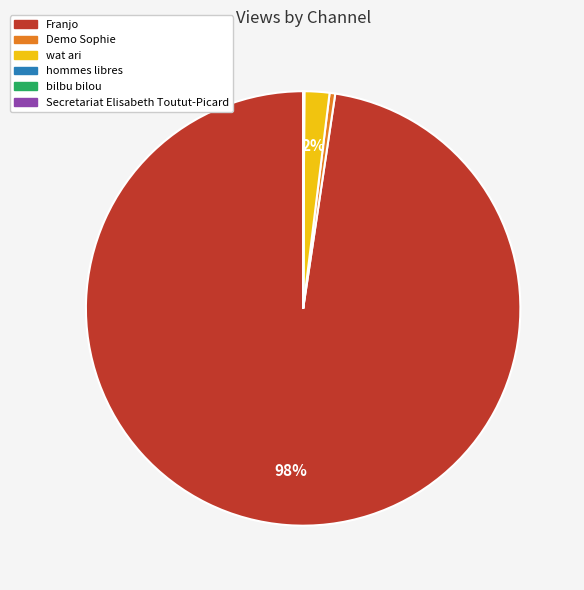

True or false: wat ari accounts for 2% of the total.

True